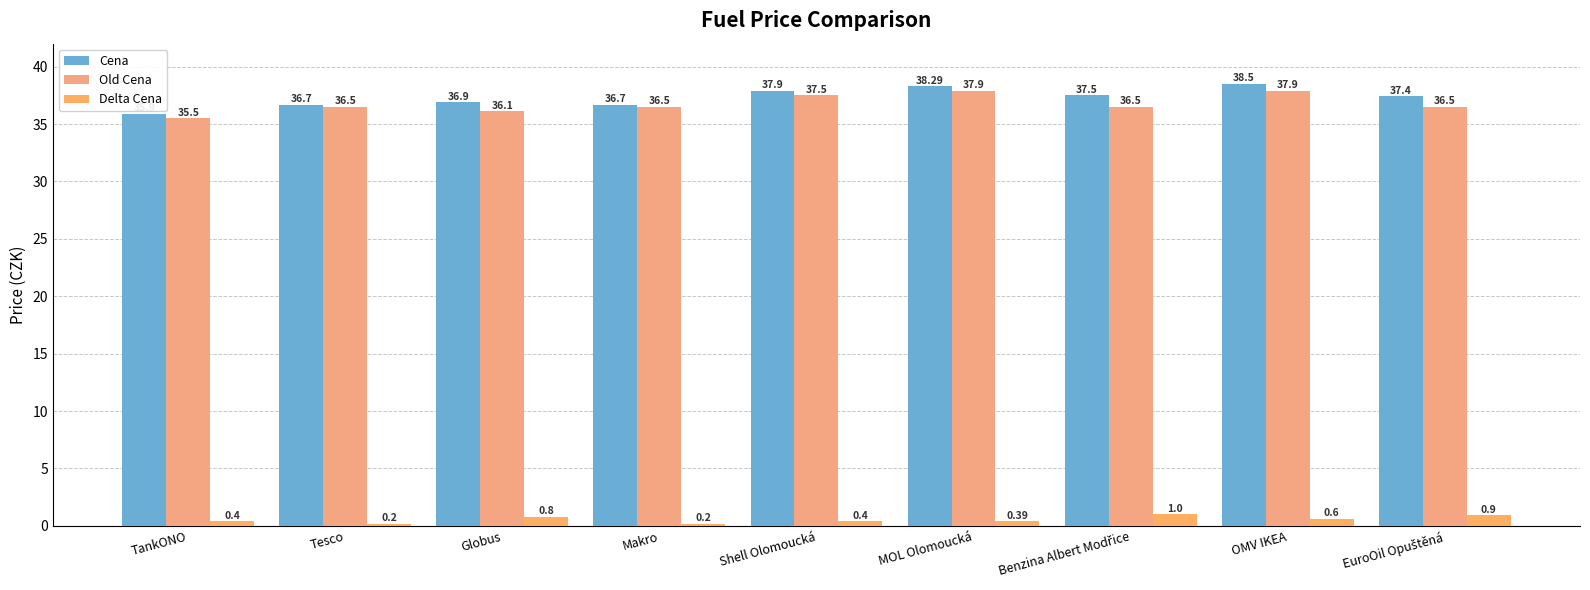

What is the total value across all series at OMV IKEA?

77.0